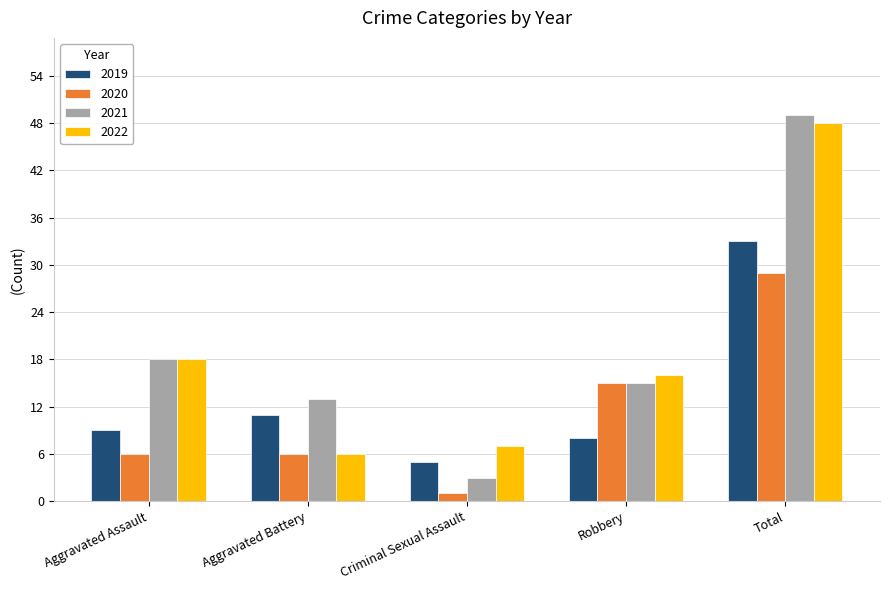

The value of 2019 at Aggravated Assault is 5. True or false?

False